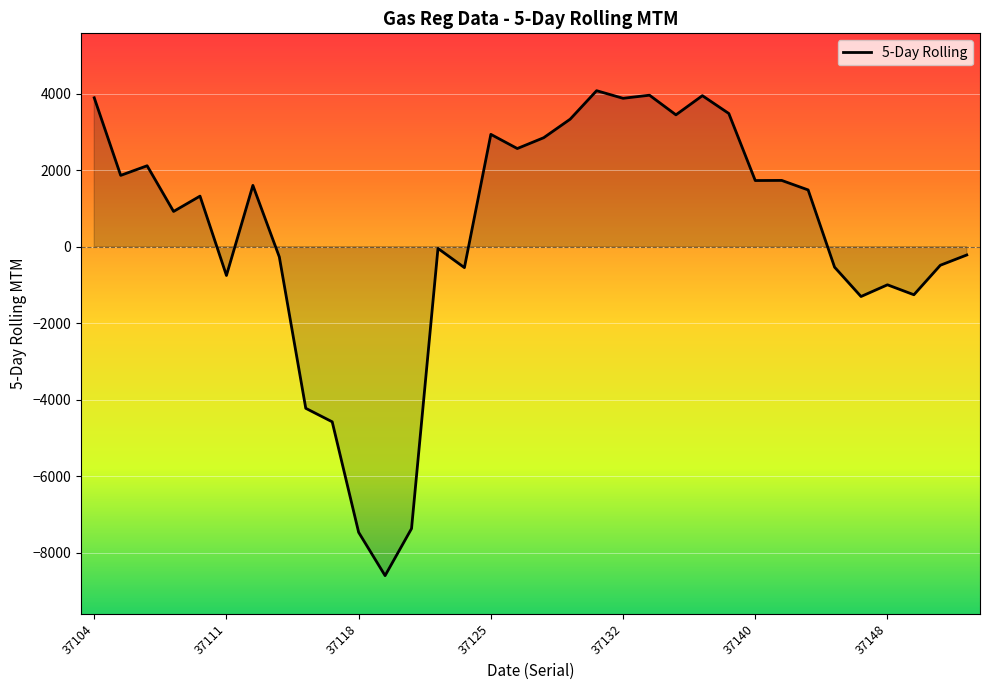

Is it true that the value at 37104 is 1997.7?

False